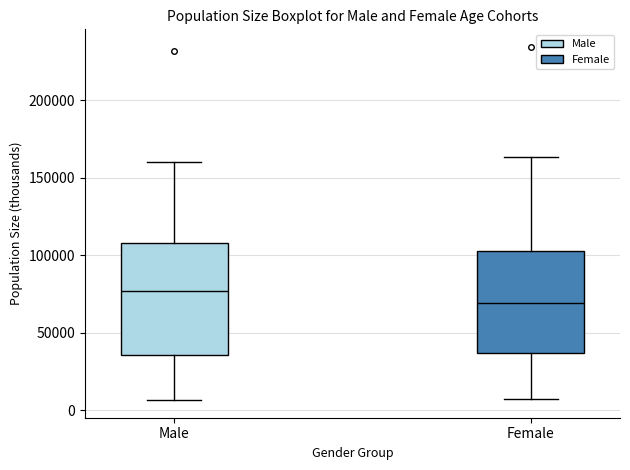

Reading left to right, read every box against the y-axis: the position of its median line, the range the box covers, and the ends of its whiskers. The values are not printed on the chart, so give them approximately, as read against the axis.

Male: median 75000, box 35000 to 110000, whiskers 5000 to 160000
Female: median 70000, box 35000 to 105000, whiskers 10000 to 165000